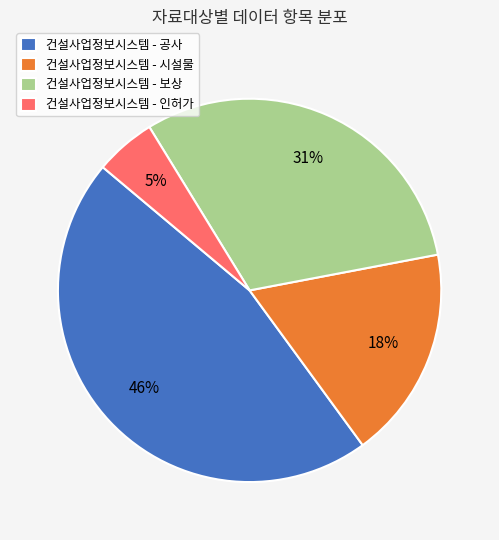

Between 건설사업정보시스템 - 보상 and 건설사업정보시스템 - 공사, which is larger?

건설사업정보시스템 - 공사